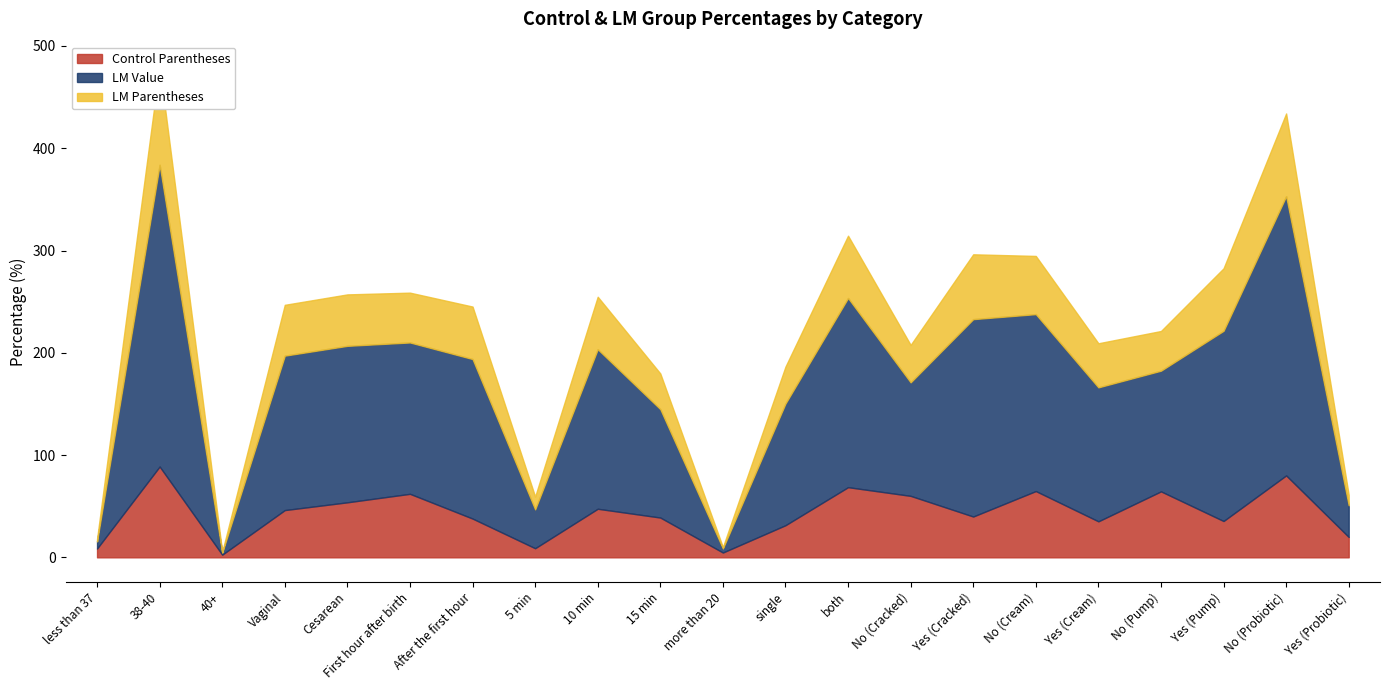

Which category has the highest value across all series?

38-40